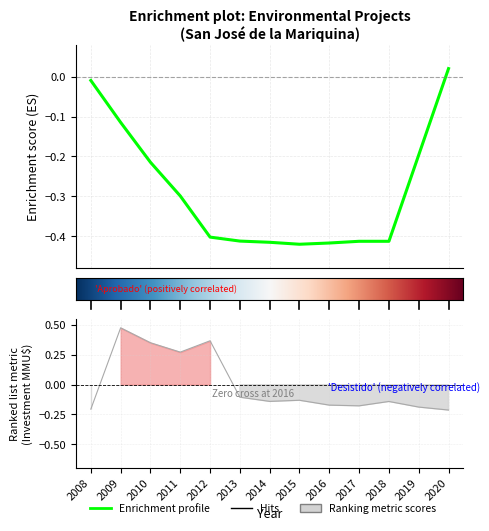

How many positive values are there?

4